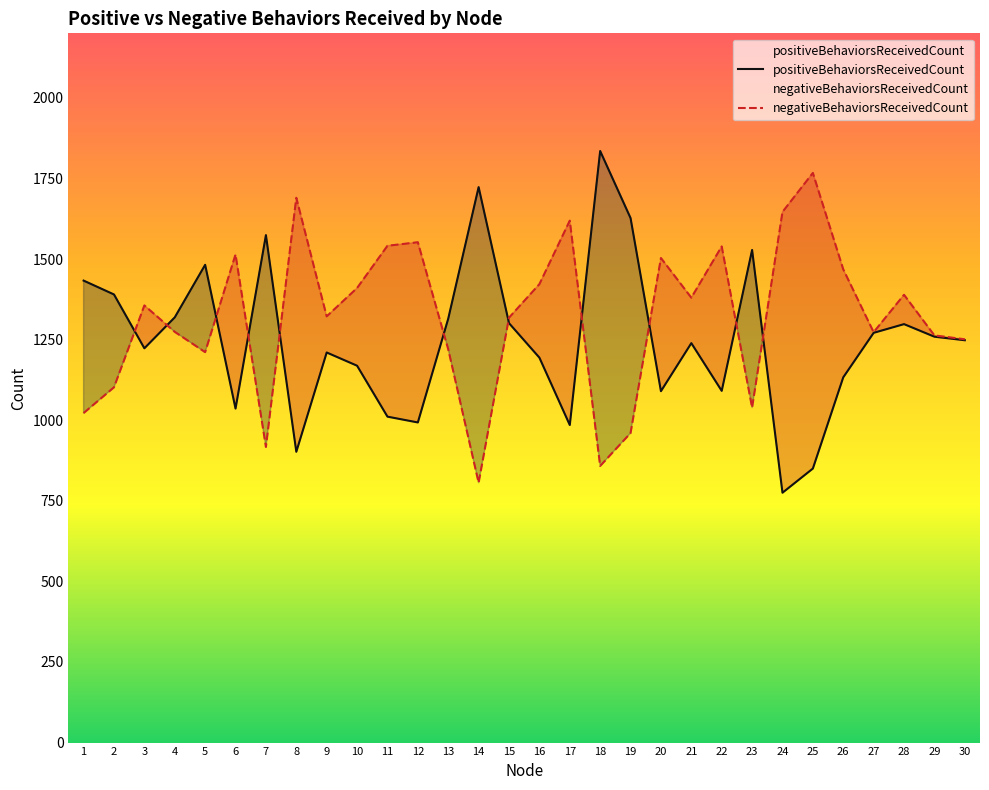

What is the sum of all positiveBehaviorsReceivedCount values?

37504